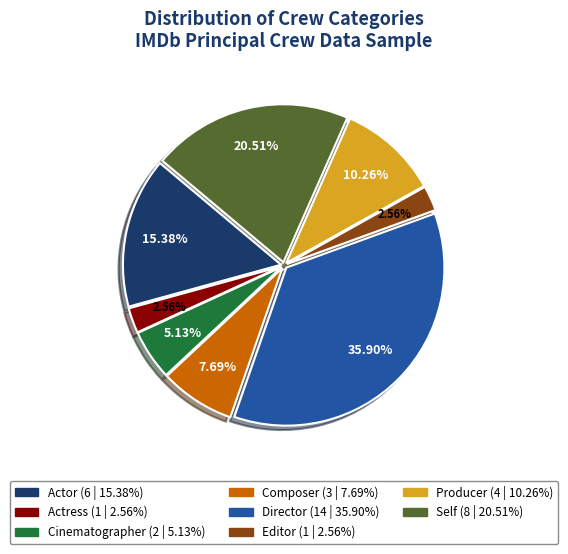

Is there any slice that represents more than half of the pie?

No